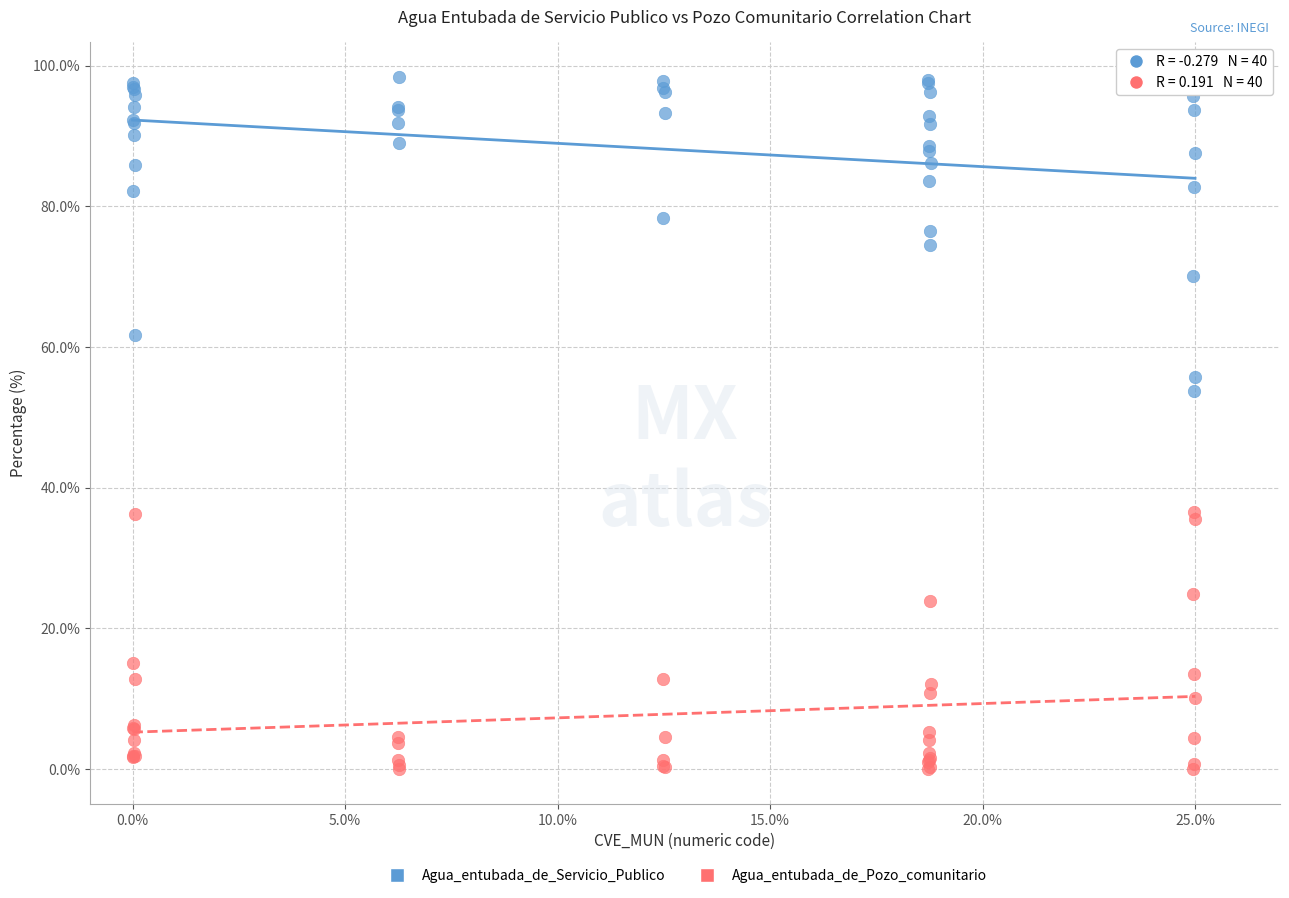

What are all the series names shown in the legend?

Agua_entubada_de_Servicio_Publico, Agua_entubada_de_Pozo_comunitario